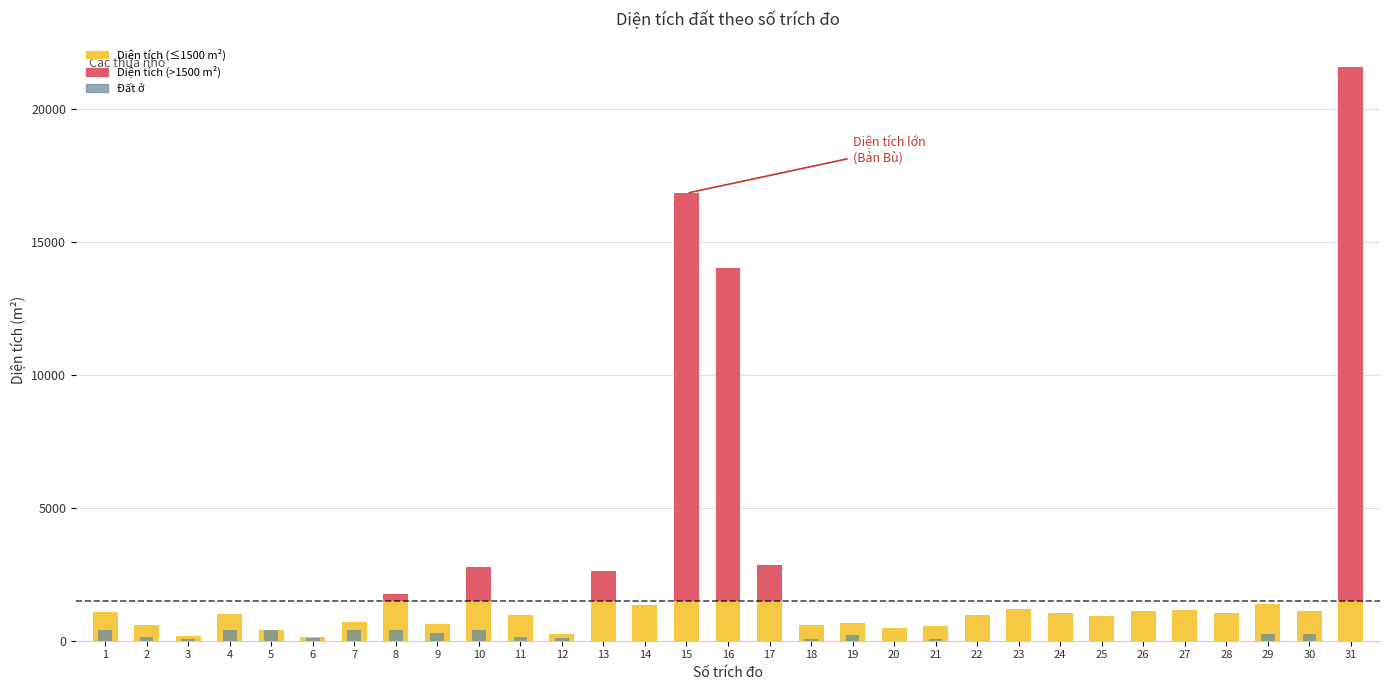

Which series has the largest total across all categories?

Dien tich